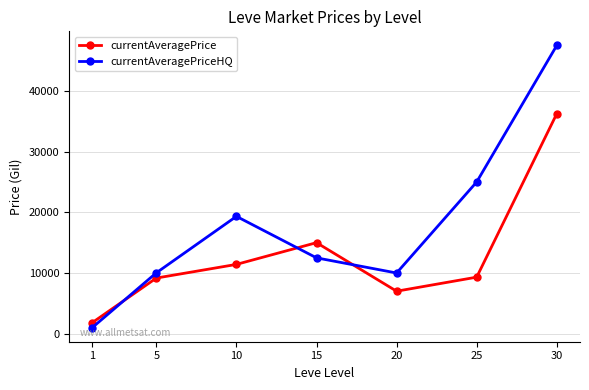

What is the value of the currentAveragePrice point at the 3rd from the left?

11418.0